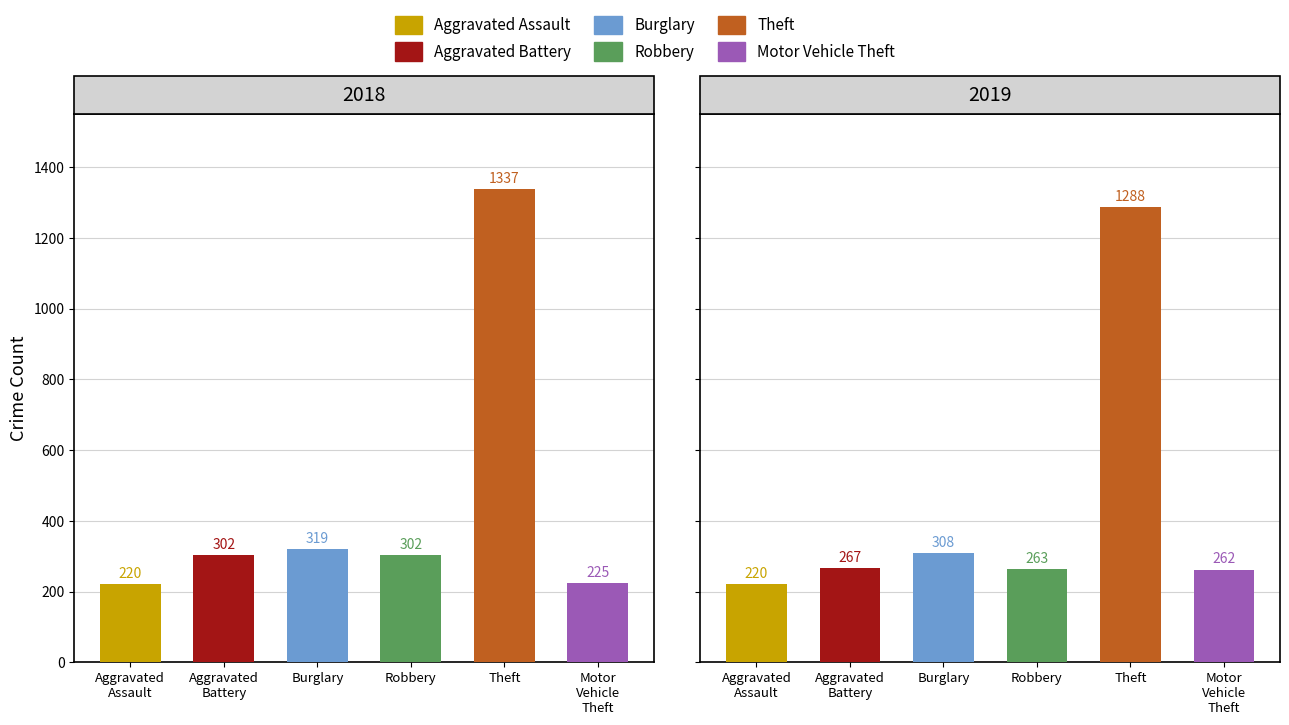

Reading right to left, list all the values displayed in this chart.

Aggravated Assault: 1=220	0=220
Aggravated Battery: 1=267	0=302
Burglary: 1=308	0=319
Robbery: 1=263	0=302
Theft: 1=1288	0=1337
Motor Vehicle Theft: 1=262	0=225